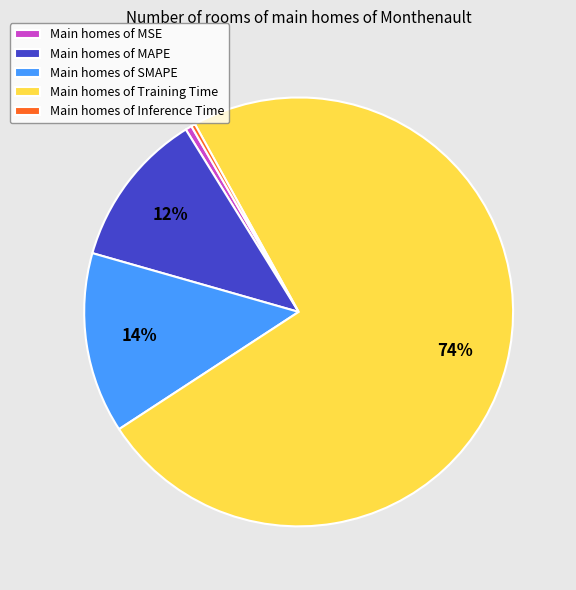

What is the largest slice in the pie chart?

Main homes of Training Time